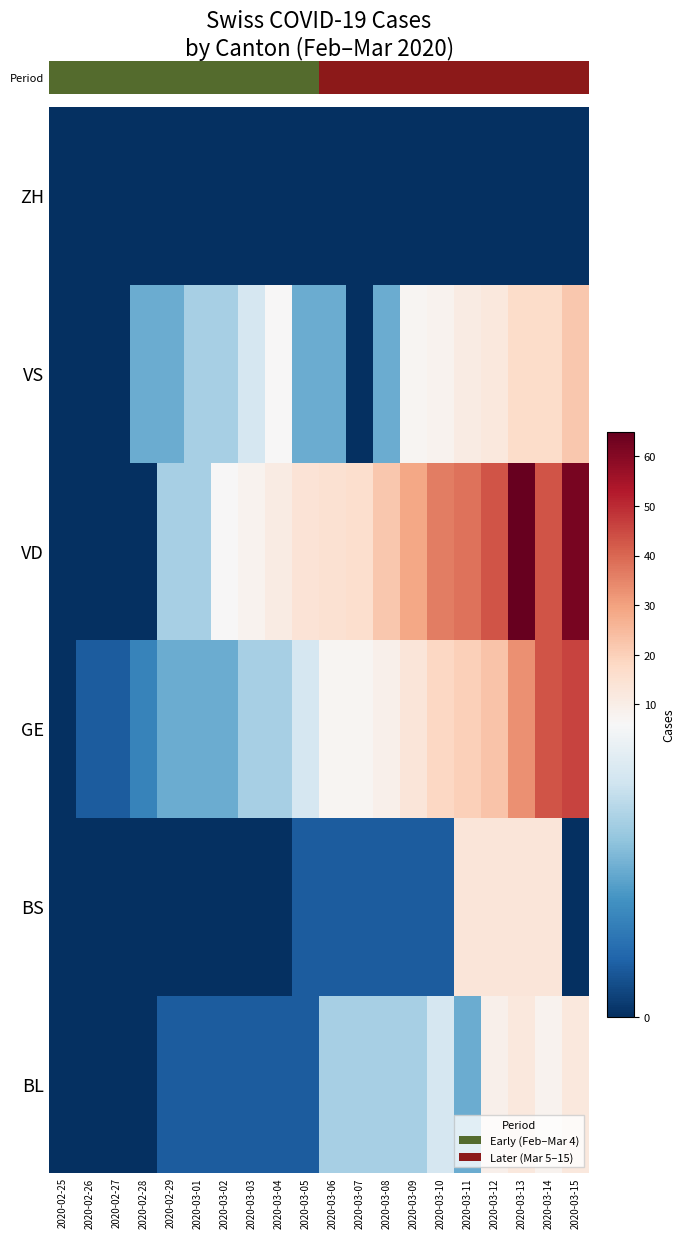

At how many categories does at least one series exceed 1?

17